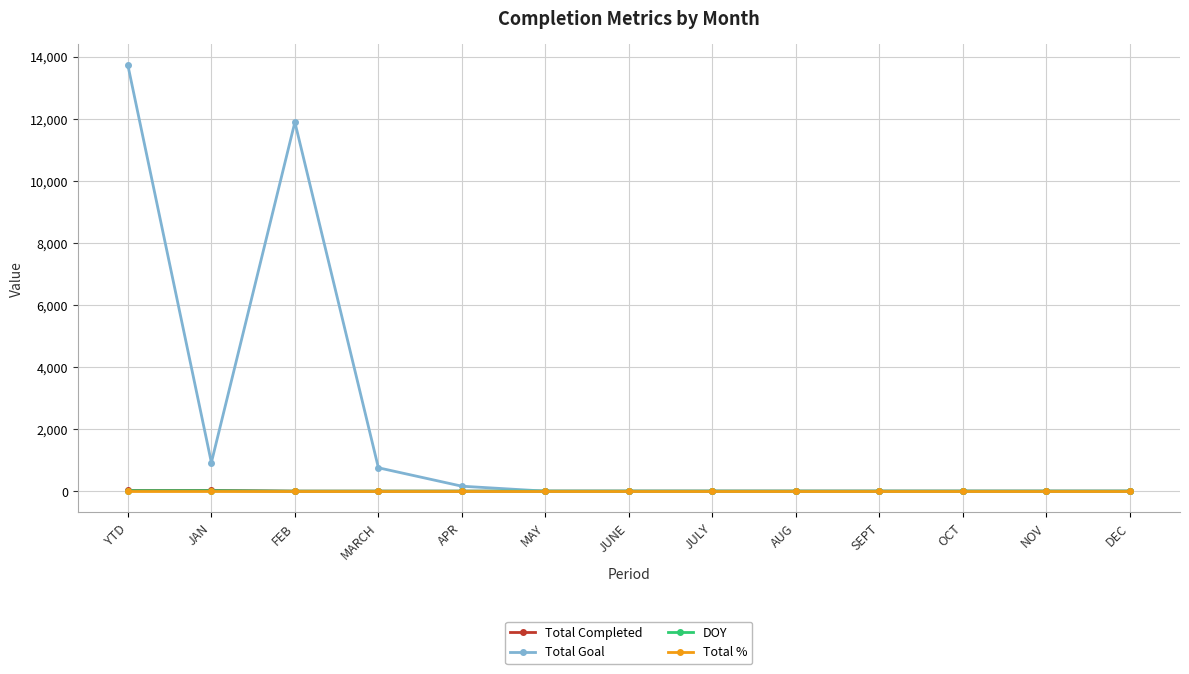

What position from the right is AUG?

5